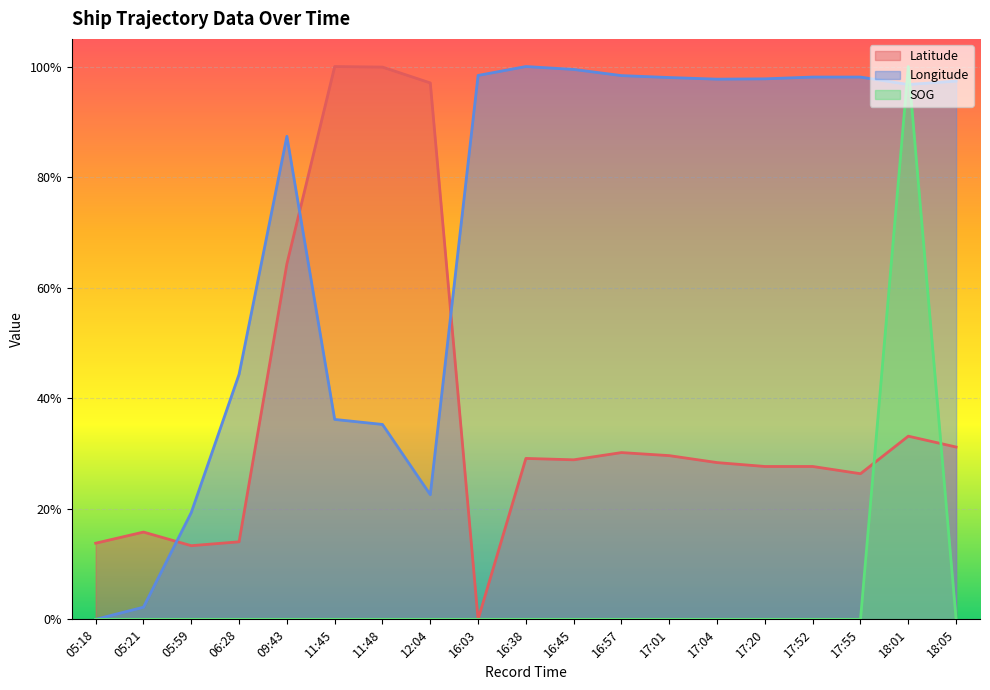

What is the label of the 10th point from the left?

16:38